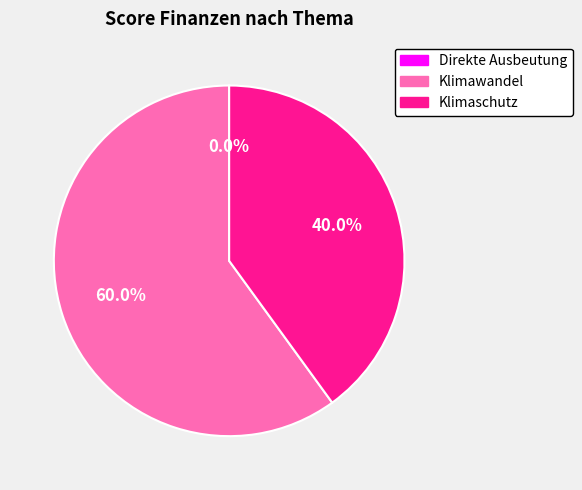

Does any single category account for the majority?

Yes